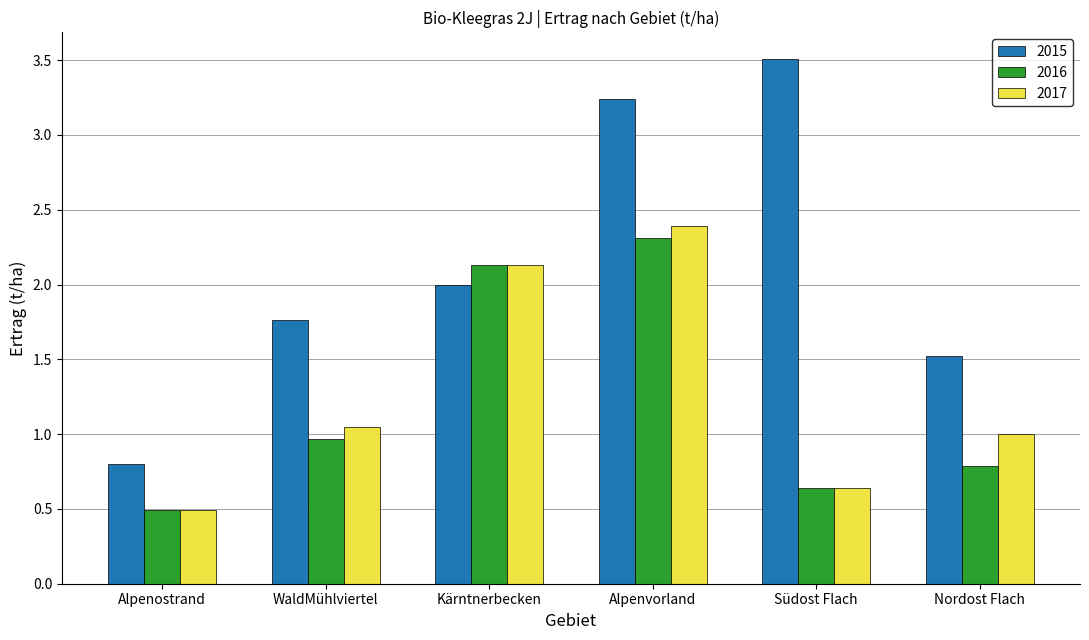

What is the total value across all series at Südost Flach?

4.8